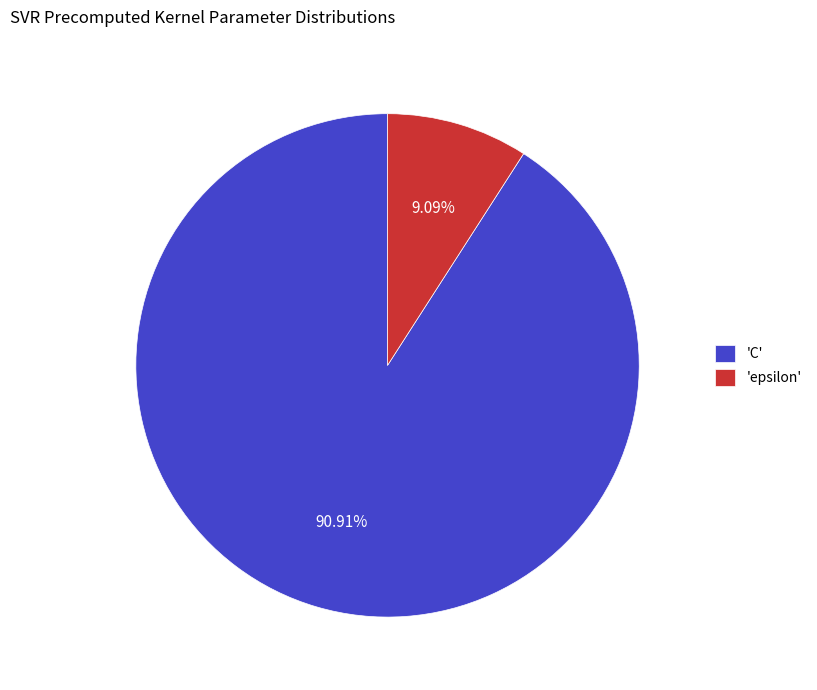

How many slices are in this pie chart?

2